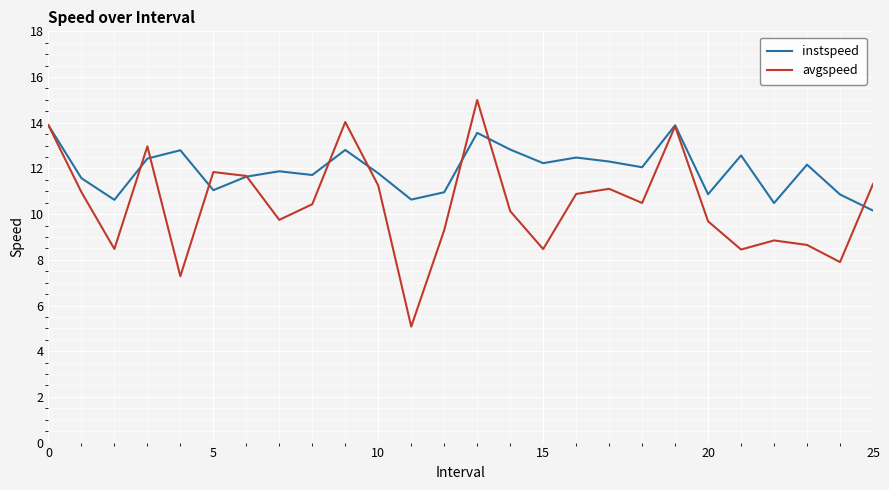

Which series has the largest range (max minus min)?

avgspeed